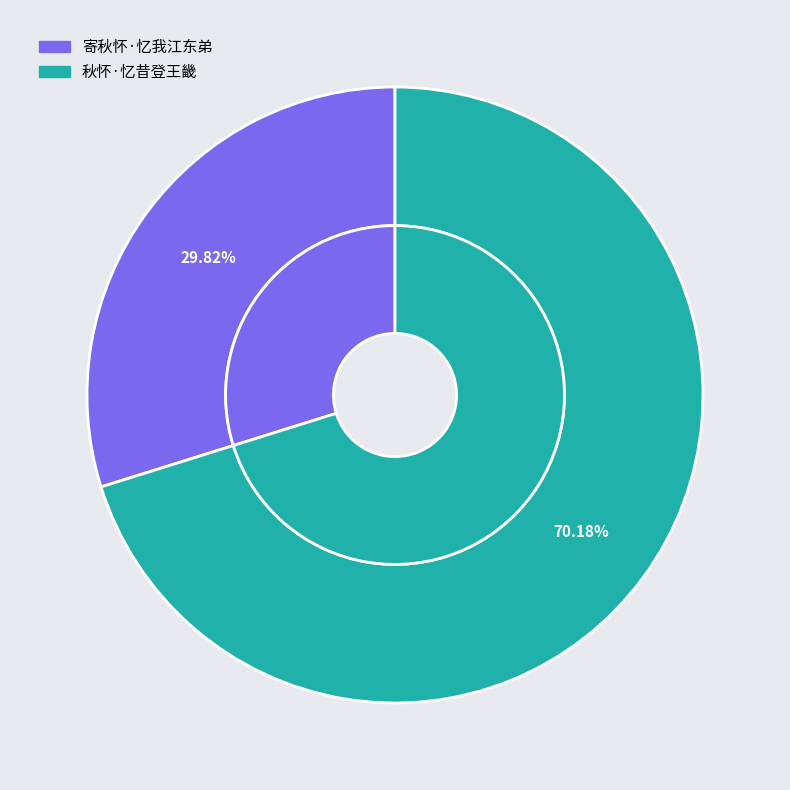

What percentage is the 秋怀·忆昔登王畿 slice, to the nearest percent?

70%